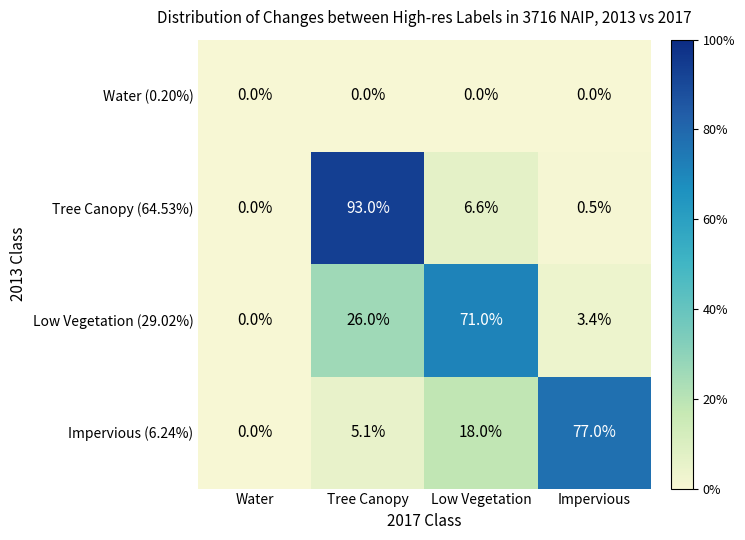

What value does the Impervious (6.24%) series have at Low Vegetation?

18.0